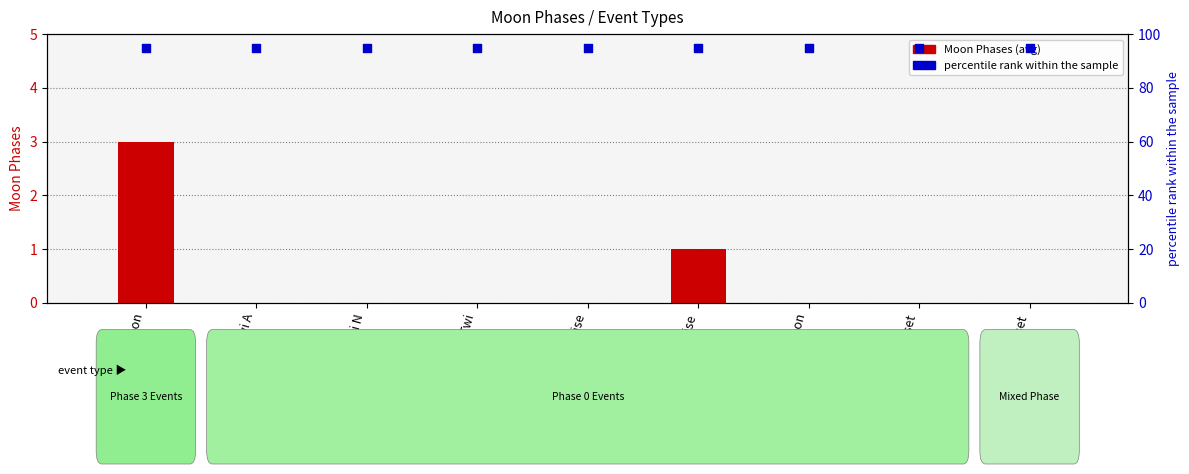

Which series contains the highest Y value?

percentile rank within the sample